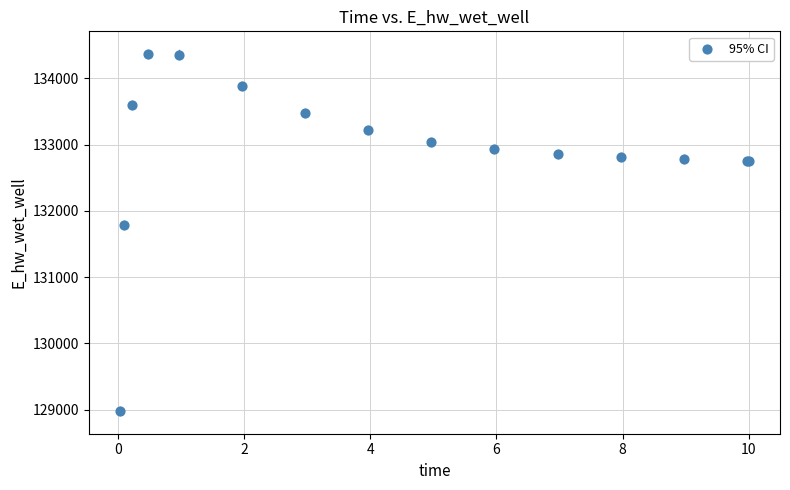

What Y value in the scatter plot is closest to 131673?

131790.2